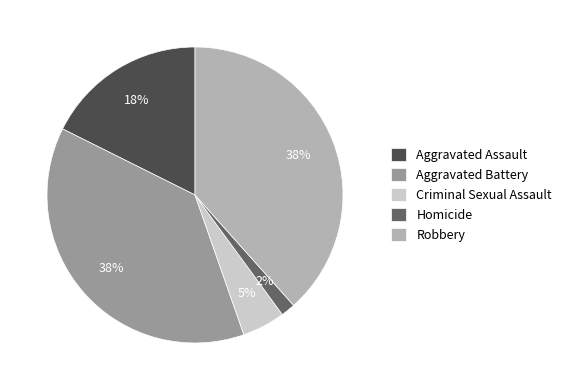

Which slice is the smallest?

Homicide